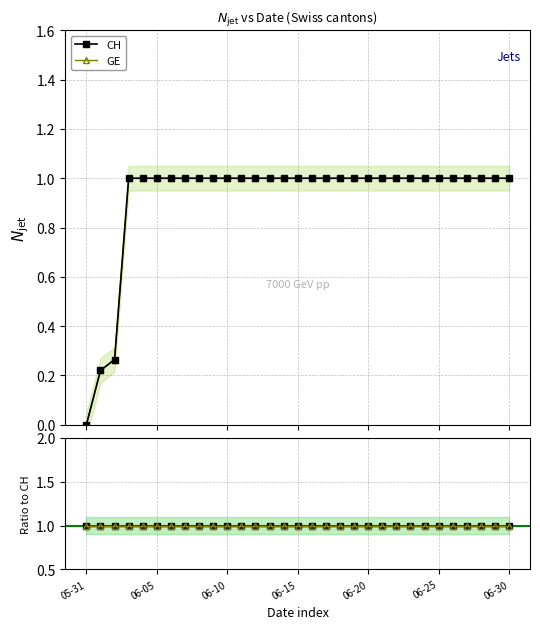

The GE series shows 1.7 at 9. True or false?

False